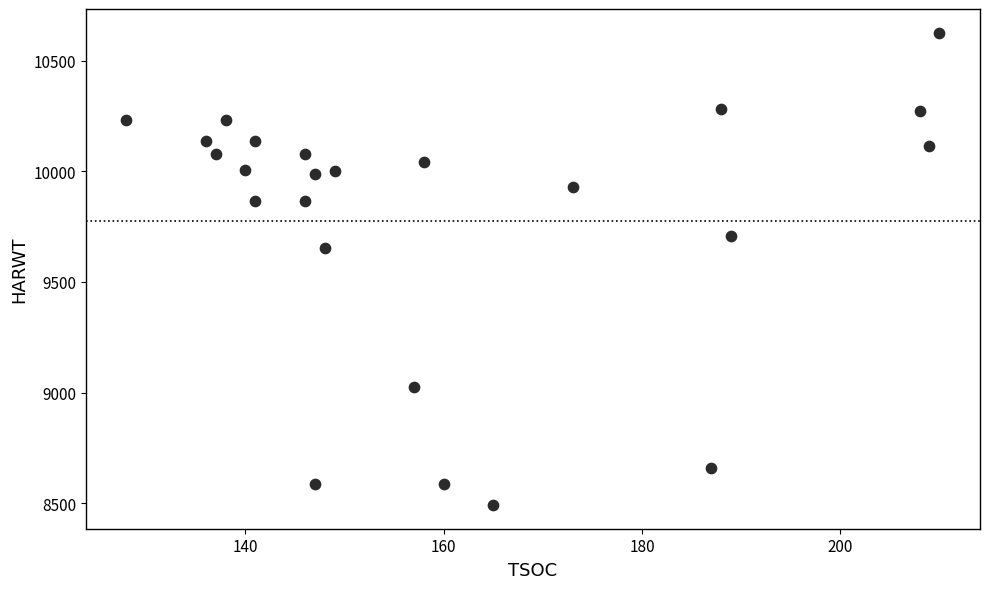

What Y value in the scatter plot is closest to 9559?

9654